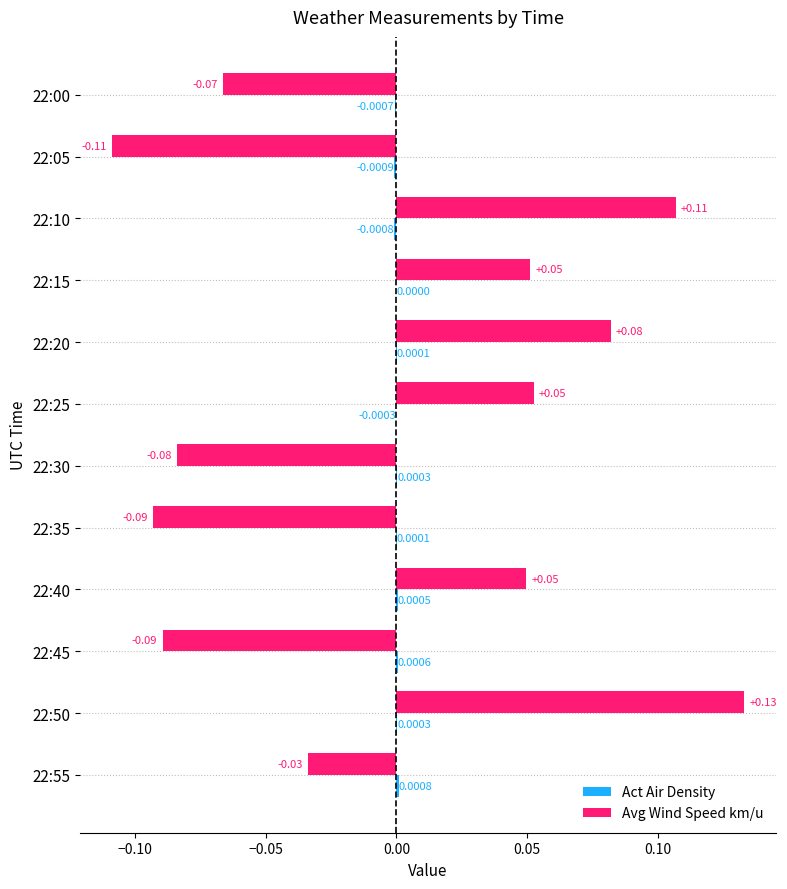

At which category is the sum across all series the highest?

22:50